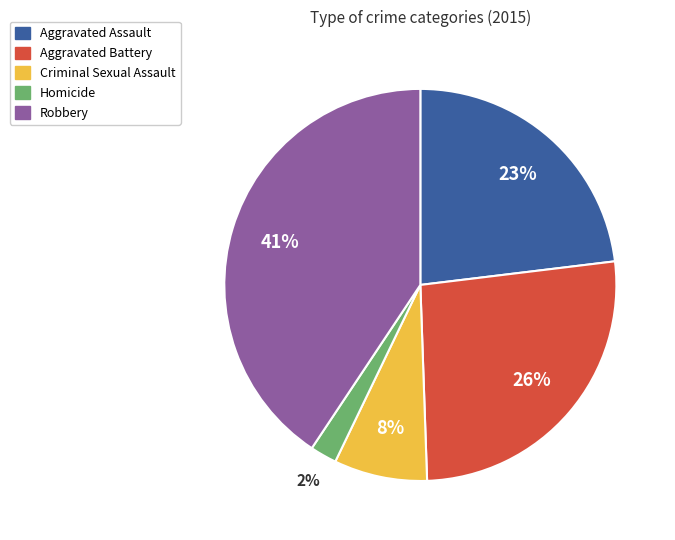

Does any single category account for the majority?

No